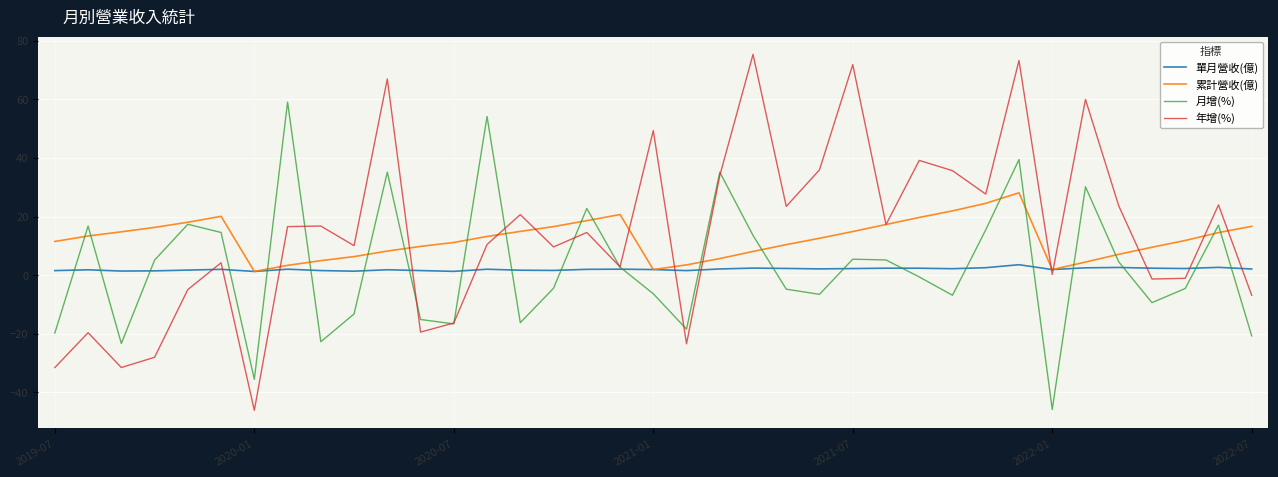

What is the greatest value displayed?

75.4